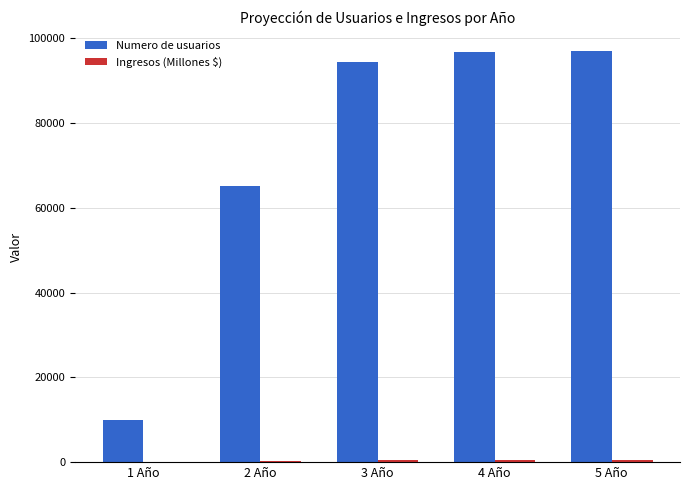

Where is Numero de usuarios nearest to the value 53455?

2 Año